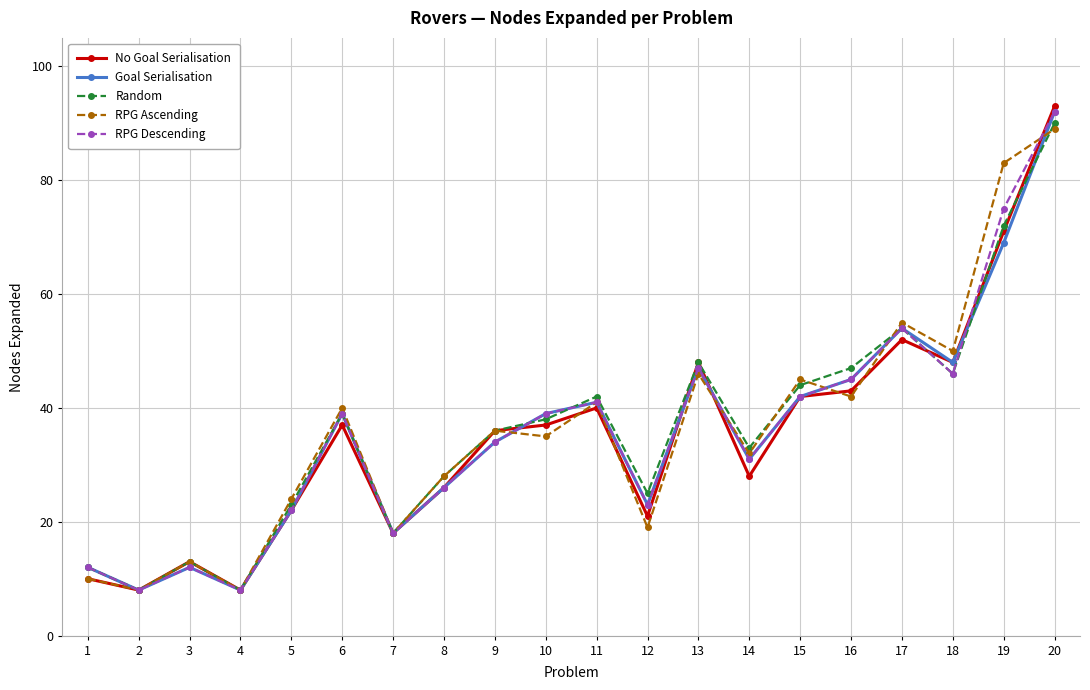

True or false: RPG Ascending has more than 0 points higher than both neighbors.

True